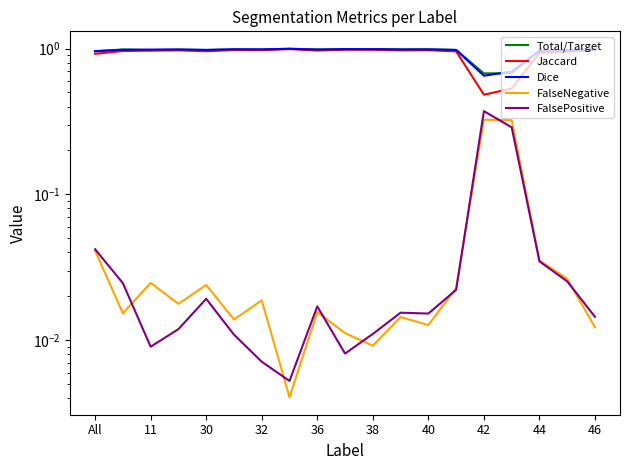

Reading left to right, list all the values displayed in this chart.

Total/Target: 1.0	1.0	1.0	1.0	1.0	1.0	1.0	1.0	1.0	1.0	1.0	1.0	1.0	1.0	0.7	0.7	1.0	1.0	1.0
Jaccard: 0.9	1.0	1.0	1.0	1.0	1.0	1.0	1.0	1.0	1.0	1.0	1.0	1.0	1.0	0.5	0.5	0.9	0.9	1.0
Dice: 1.0	1.0	1.0	1.0	1.0	1.0	1.0	1.0	1.0	1.0	1.0	1.0	1.0	1.0	0.7	0.7	1.0	1.0	1.0
FalseNegative: 0.0	0.0	0.0	0.0	0.0	0.0	0.0	0.0	0.0	0.0	0.0	0.0	0.0	0.0	0.3	0.3	0.0	0.0	0.0
FalsePositive: 0.0	0.0	0.0	0.0	0.0	0.0	0.0	0.0	0.0	0.0	0.0	0.0	0.0	0.0	0.4	0.3	0.0	0.0	0.0